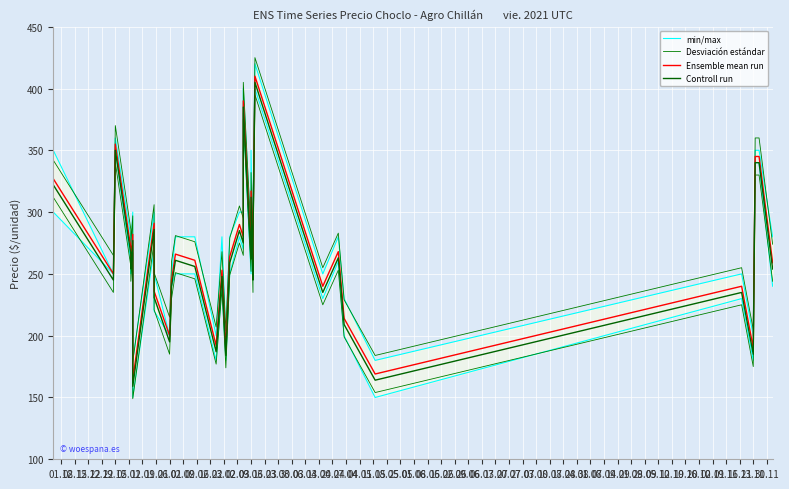

How many values in the min/max series exceed 280?

12